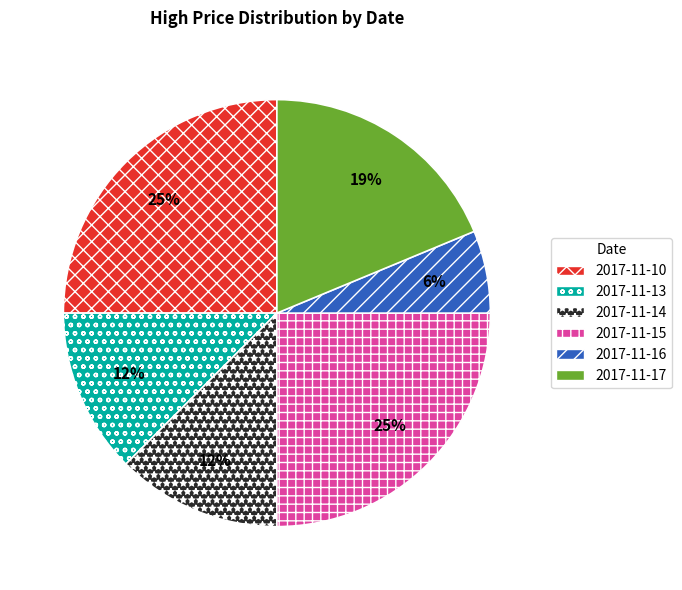

To the nearest percent, what is the difference between the 2017-11-17 and 2017-11-15 slice percentages?

6%